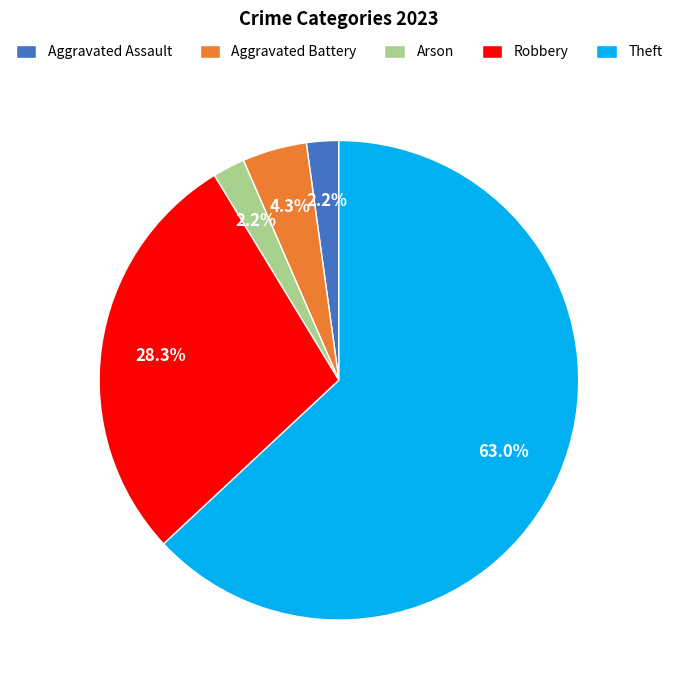

Do Aggravated Battery and Theft together represent more than half of the pie?

Yes